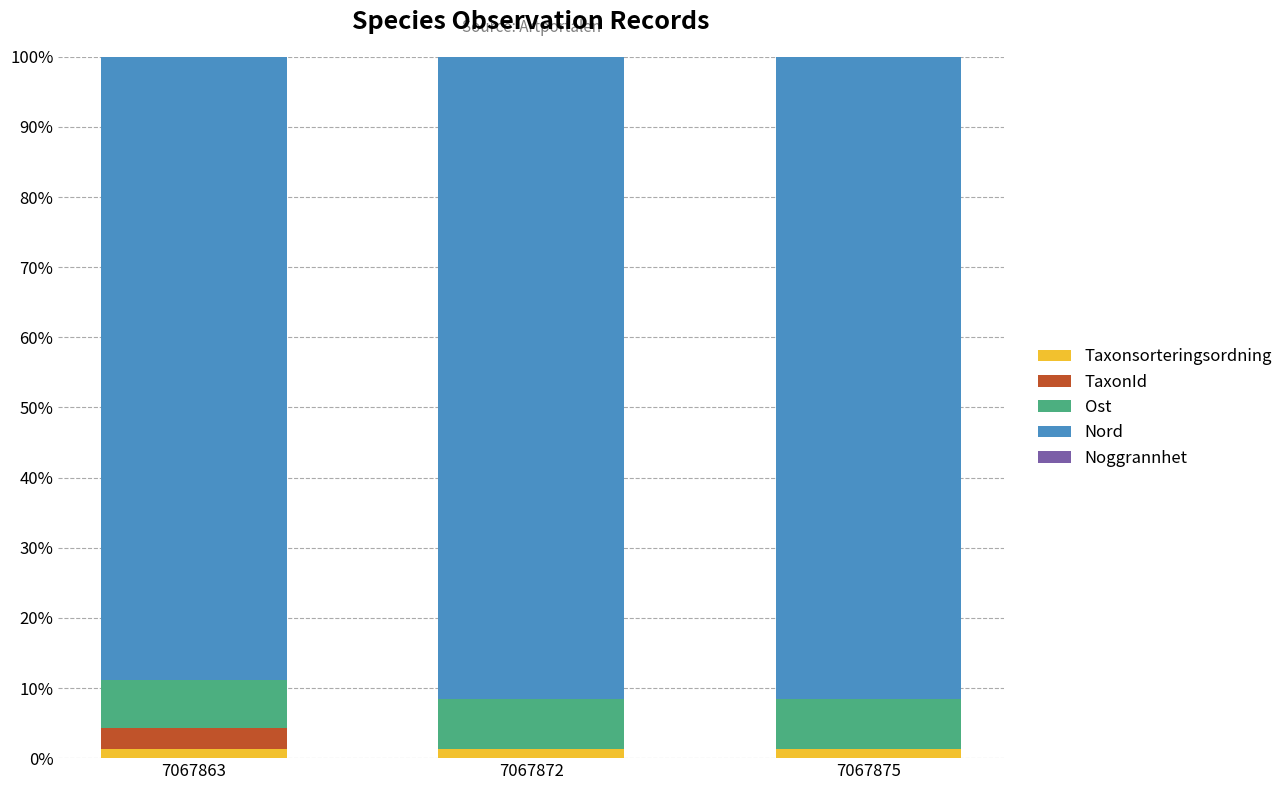

True or false: Taxonsorteringsordning has a value of 1.3 at 7067872.

True